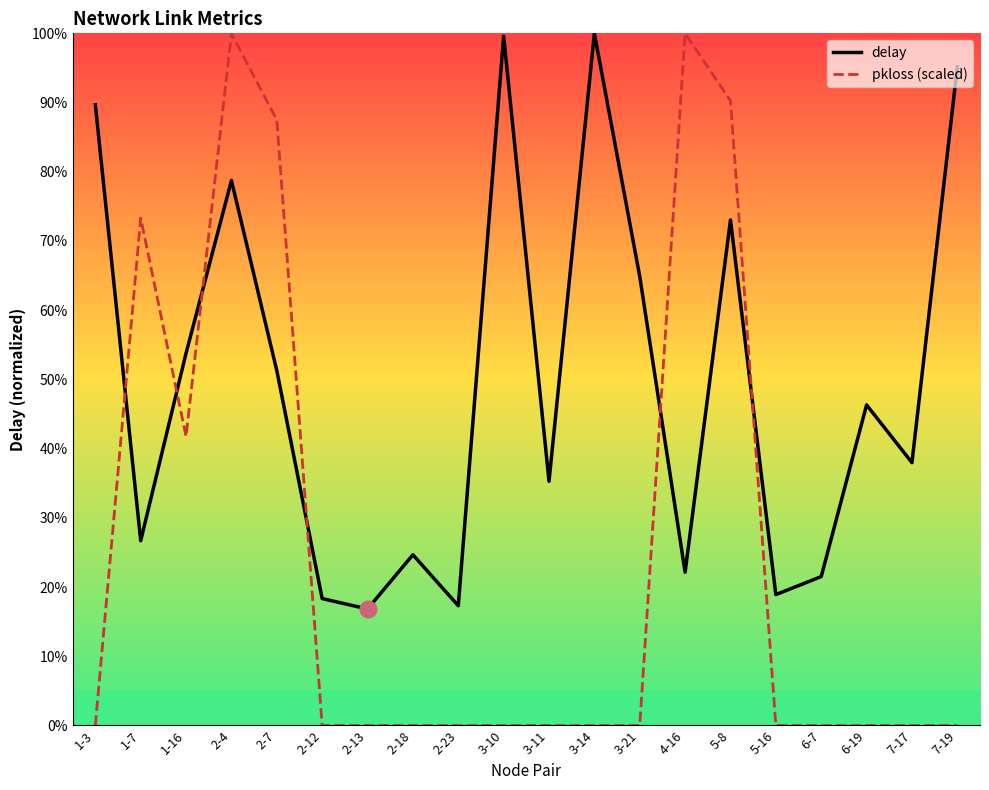

Reading right to left, list all the values displayed in this chart.

delay: 7-19=1.0	7-17=0.4	6-19=0.5	6-7=0.2	5-16=0.2	5-8=0.7	4-16=0.2	3-21=0.6	3-14=1.0	3-11=0.4	3-10=1.0	2-23=0.2	2-18=0.2	2-13=0.2	2-12=0.2	2-7=0.5	2-4=0.8	1-16=0.5	1-7=0.3	1-3=0.9
pkloss (scaled): 7-19=0.0	7-17=0.0	6-19=0.0	6-7=0.0	5-16=0.0	5-8=0.9	4-16=1.0	3-21=0.0	3-14=0.0	3-11=0.0	3-10=0.0	2-23=0.0	2-18=0.0	2-13=0.0	2-12=0.0	2-7=0.9	2-4=1.0	1-16=0.4	1-7=0.7	1-3=0.0